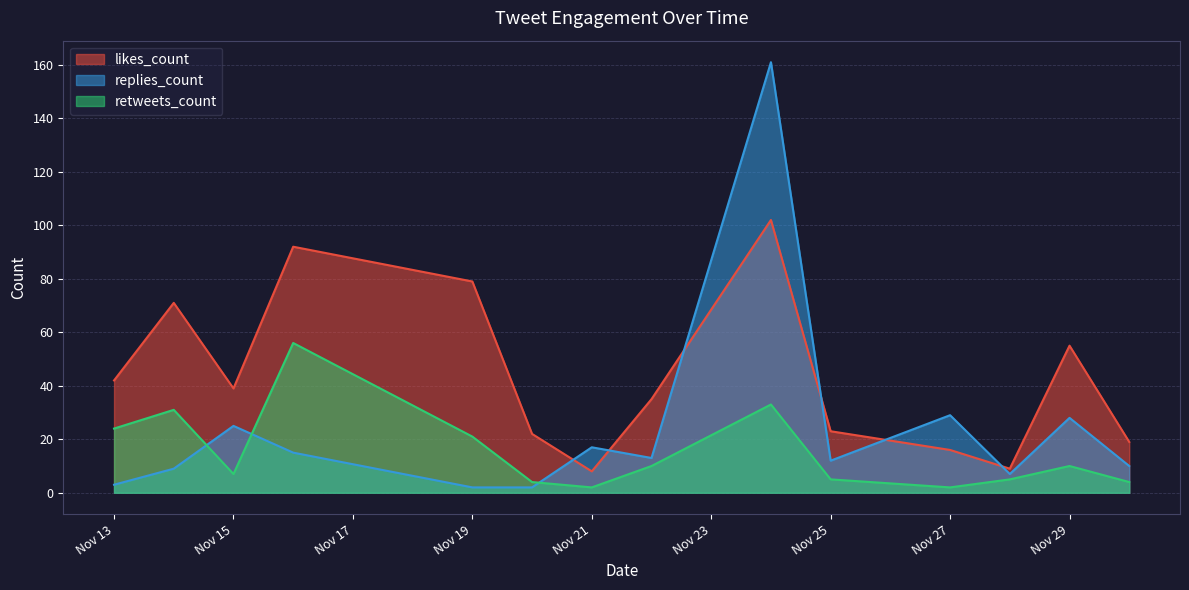

List the series in order of their peak value, highest first.

replies_count, likes_count, retweets_count